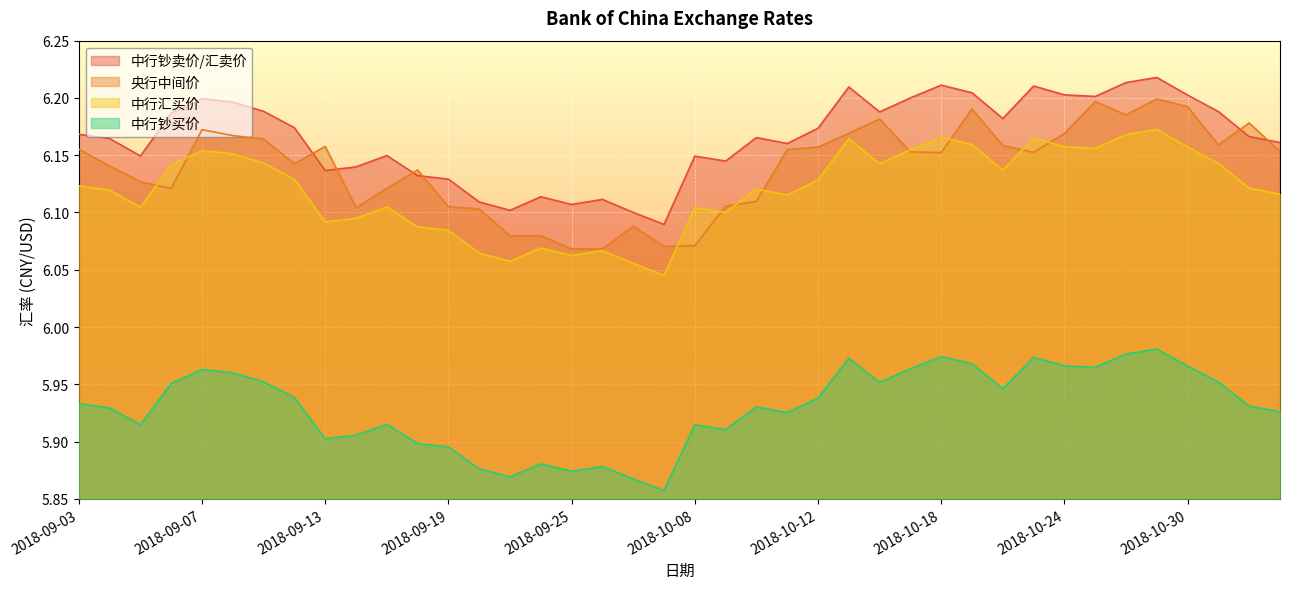

Reading left to right, list all the values displayed in this chart.

中行汇买价: 2018-09-03=6.1	2018-09-04=6.1	2018-09-05=6.1	2018-09-06=6.1	2018-09-07=6.2	2018-09-10=6.2	2018-09-11=6.1	2018-09-12=6.1	2018-09-13=6.1	2018-09-14=6.1	2018-09-17=6.1	2018-09-18=6.1	2018-09-19=6.1	2018-09-20=6.1	2018-09-21=6.1	2018-09-24=6.1	2018-09-25=6.1	2018-09-26=6.1	2018-09-27=6.1	2018-09-28=6.0	2018-10-08=6.1	2018-10-09=6.1	2018-10-10=6.1	2018-10-11=6.1	2018-10-12=6.1	2018-10-15=6.2	2018-10-16=6.1	2018-10-17=6.2	2018-10-18=6.2	2018-10-19=6.2	2018-10-22=6.1	2018-10-23=6.2	2018-10-24=6.2	2018-10-25=6.2	2018-10-26=6.2	2018-10-29=6.2	2018-10-30=6.2	2018-10-31=6.1	2018-11-01=6.1	2018-11-02=6.1
中行钞买价: 2018-09-03=5.9	2018-09-04=5.9	2018-09-05=5.9	2018-09-06=6.0	2018-09-07=6.0	2018-09-10=6.0	2018-09-11=6.0	2018-09-12=5.9	2018-09-13=5.9	2018-09-14=5.9	2018-09-17=5.9	2018-09-18=5.9	2018-09-19=5.9	2018-09-20=5.9	2018-09-21=5.9	2018-09-24=5.9	2018-09-25=5.9	2018-09-26=5.9	2018-09-27=5.9	2018-09-28=5.9	2018-10-08=5.9	2018-10-09=5.9	2018-10-10=5.9	2018-10-11=5.9	2018-10-12=5.9	2018-10-15=6.0	2018-10-16=6.0	2018-10-17=6.0	2018-10-18=6.0	2018-10-19=6.0	2018-10-22=5.9	2018-10-23=6.0	2018-10-24=6.0	2018-10-25=6.0	2018-10-26=6.0	2018-10-29=6.0	2018-10-30=6.0	2018-10-31=6.0	2018-11-01=5.9	2018-11-02=5.9
中行钞卖价/汇卖价: 2018-09-03=6.2	2018-09-04=6.2	2018-09-05=6.1	2018-09-06=6.2	2018-09-07=6.2	2018-09-10=6.2	2018-09-11=6.2	2018-09-12=6.2	2018-09-13=6.1	2018-09-14=6.1	2018-09-17=6.1	2018-09-18=6.1	2018-09-19=6.1	2018-09-20=6.1	2018-09-21=6.1	2018-09-24=6.1	2018-09-25=6.1	2018-09-26=6.1	2018-09-27=6.1	2018-09-28=6.1	2018-10-08=6.1	2018-10-09=6.1	2018-10-10=6.2	2018-10-11=6.2	2018-10-12=6.2	2018-10-15=6.2	2018-10-16=6.2	2018-10-17=6.2	2018-10-18=6.2	2018-10-19=6.2	2018-10-22=6.2	2018-10-23=6.2	2018-10-24=6.2	2018-10-25=6.2	2018-10-26=6.2	2018-10-29=6.2	2018-10-30=6.2	2018-10-31=6.2	2018-11-01=6.2	2018-11-02=6.2
央行中间价: 2018-09-03=6.2	2018-09-04=6.1	2018-09-05=6.1	2018-09-06=6.1	2018-09-07=6.2	2018-09-10=6.2	2018-09-11=6.2	2018-09-12=6.1	2018-09-13=6.2	2018-09-14=6.1	2018-09-17=6.1	2018-09-18=6.1	2018-09-19=6.1	2018-09-20=6.1	2018-09-21=6.1	2018-09-24=6.1	2018-09-25=6.1	2018-09-26=6.1	2018-09-27=6.1	2018-09-28=6.1	2018-10-08=6.1	2018-10-09=6.1	2018-10-10=6.1	2018-10-11=6.2	2018-10-12=6.2	2018-10-15=6.2	2018-10-16=6.2	2018-10-17=6.2	2018-10-18=6.2	2018-10-19=6.2	2018-10-22=6.2	2018-10-23=6.2	2018-10-24=6.2	2018-10-25=6.2	2018-10-26=6.2	2018-10-29=6.2	2018-10-30=6.2	2018-10-31=6.2	2018-11-01=6.2	2018-11-02=6.2